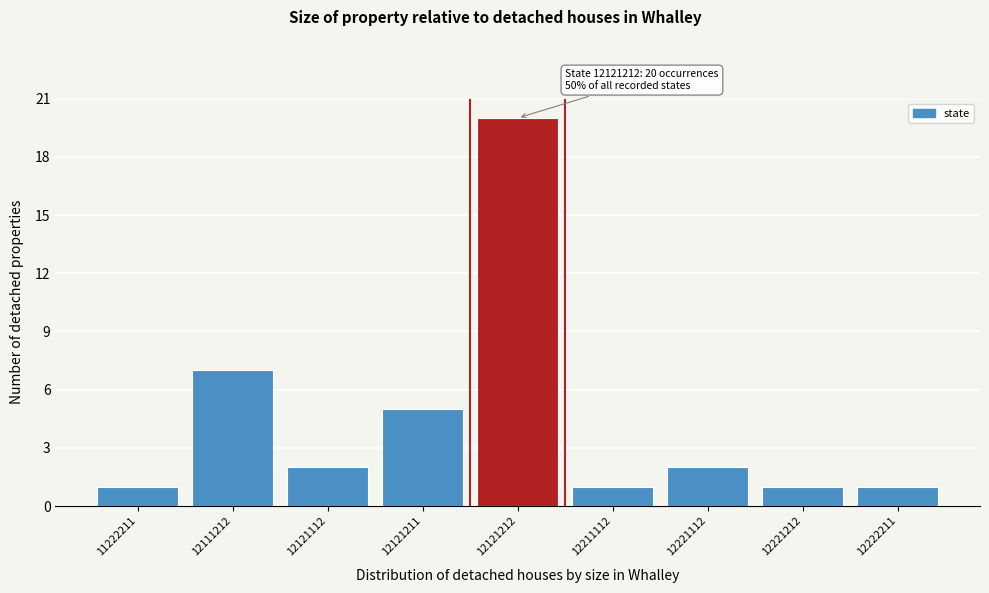

Reading right to left, list all the values displayed in this chart.

12222211=1	12221212=1	12221112=2	12211112=1	12121212=20	12121211=5	12121112=2	12111212=7	11222211=1